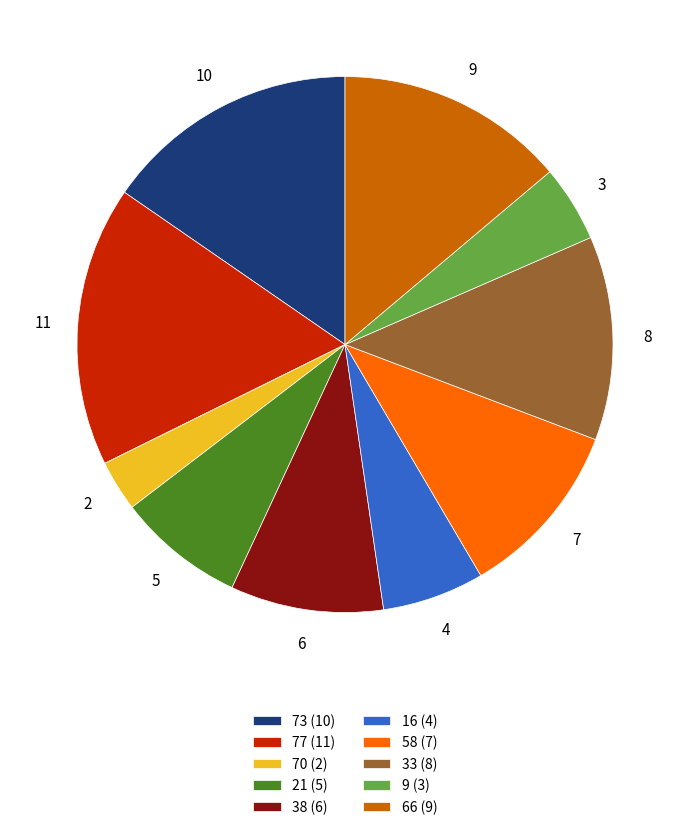

Is there a majority slice in this chart?

No